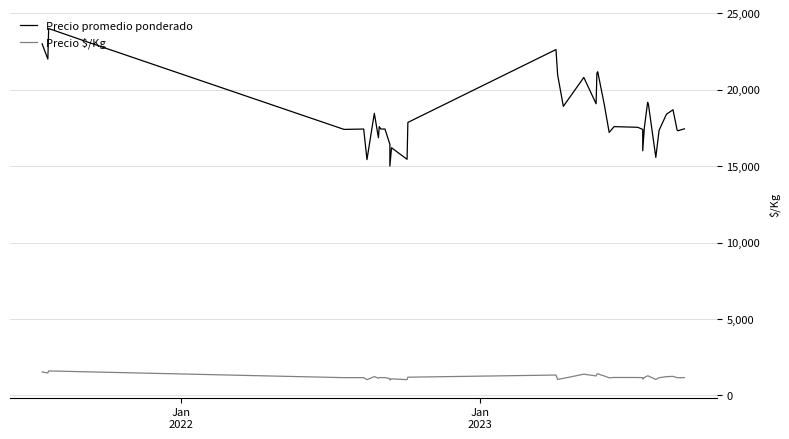

Which series has the largest range (max minus min)?

Precio promedio ponderado